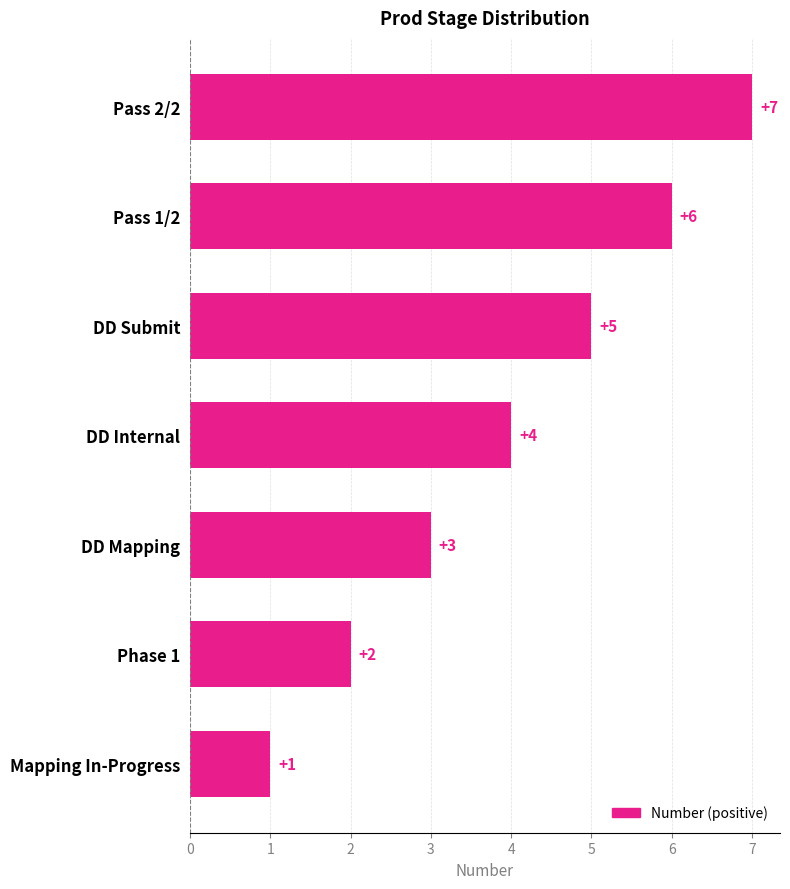

What is the sum of all values?

28